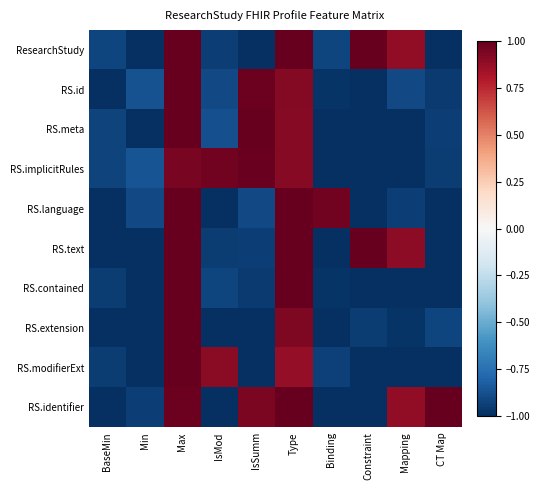

Reading left to right, extract all data points from this chart.

ResearchStudy: BaseMin=-0.9	Min=-1.0	Max=1.0	IsMod=-0.9	IsSumm=-1.0	Type=1.0	Binding=-0.9	Constraint=1.0	Mapping=0.9	CT Map=-1.0
RS.id: BaseMin=-1.0	Min=-0.9	Max=1.0	IsMod=-0.9	IsSumm=1.0	Type=0.9	Binding=-1.0	Constraint=-1.0	Mapping=-0.9	CT Map=-1.0
RS.meta: BaseMin=-0.9	Min=-1.0	Max=1.0	IsMod=-0.9	IsSumm=1.0	Type=0.9	Binding=-1.0	Constraint=-1.0	Mapping=-1.0	CT Map=-0.9
RS.implicitRules: BaseMin=-0.9	Min=-0.9	Max=0.9	IsMod=1.0	IsSumm=1.0	Type=0.9	Binding=-1.0	Constraint=-1.0	Mapping=-1.0	CT Map=-0.9
RS.language: BaseMin=-1.0	Min=-0.9	Max=1.0	IsMod=-1.0	IsSumm=-0.9	Type=1.0	Binding=1.0	Constraint=-1.0	Mapping=-0.9	CT Map=-1.0
RS.text: BaseMin=-1.0	Min=-1.0	Max=1.0	IsMod=-1.0	IsSumm=-0.9	Type=1.0	Binding=-1.0	Constraint=1.0	Mapping=0.9	CT Map=-1.0
RS.contained: BaseMin=-0.9	Min=-1.0	Max=1.0	IsMod=-0.9	IsSumm=-1.0	Type=1.0	Binding=-1.0	Constraint=-1.0	Mapping=-1.0	CT Map=-1.0
RS.extension: BaseMin=-1.0	Min=-1.0	Max=1.0	IsMod=-1.0	IsSumm=-1.0	Type=0.9	Binding=-1.0	Constraint=-1.0	Mapping=-1.0	CT Map=-0.9
RS.modifierExt: BaseMin=-1.0	Min=-1.0	Max=1.0	IsMod=0.9	IsSumm=-1.0	Type=0.9	Binding=-0.9	Constraint=-1.0	Mapping=-1.0	CT Map=-1.0
RS.identifier: BaseMin=-1.0	Min=-0.9	Max=1.0	IsMod=-1.0	IsSumm=0.9	Type=1.0	Binding=-1.0	Constraint=-1.0	Mapping=0.9	CT Map=1.0